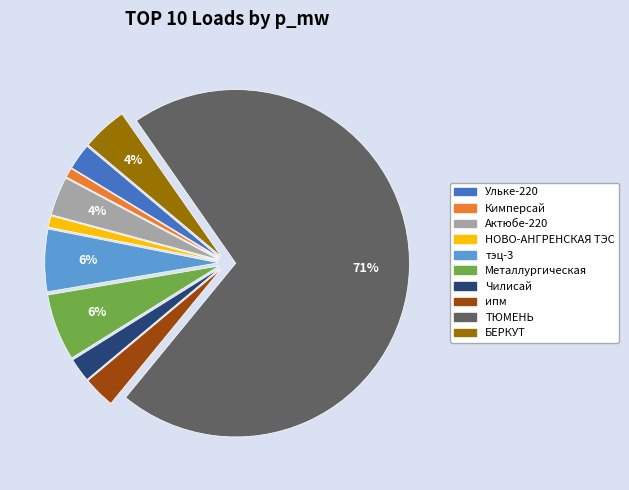

To the nearest percent, what percentage of the pie is Актюбе-220?

4%